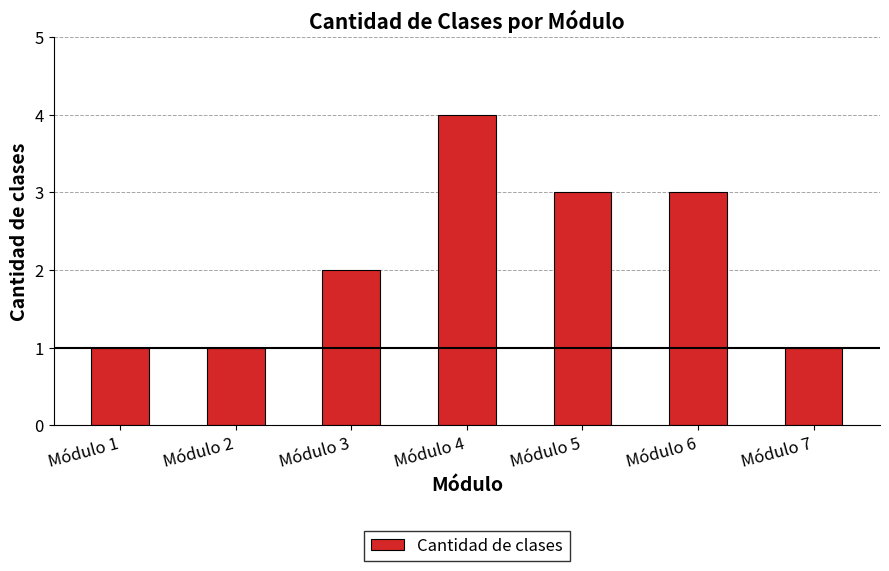

What is the sum of all values?

15